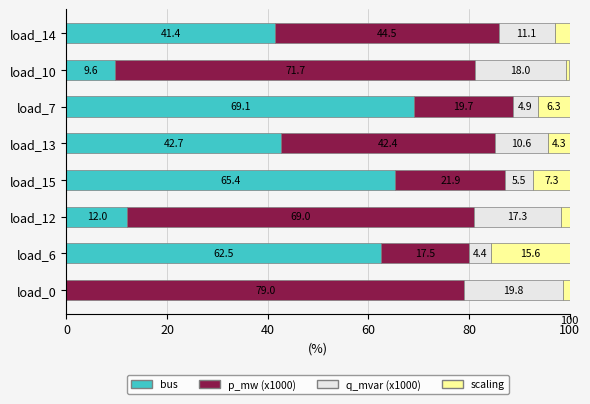

Where is bus nearest to the value 34?

load_14